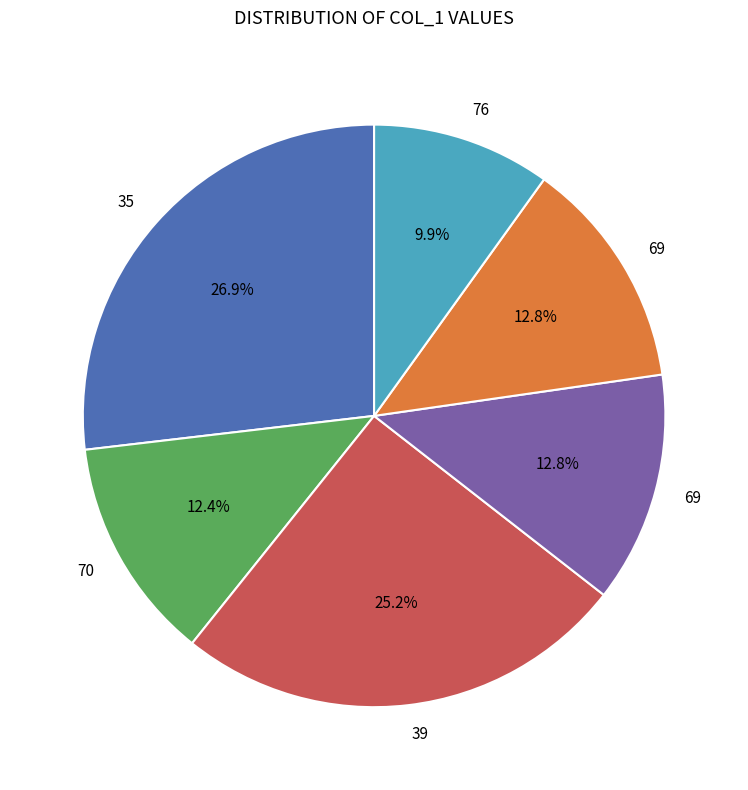

Does any single category account for the majority?

No